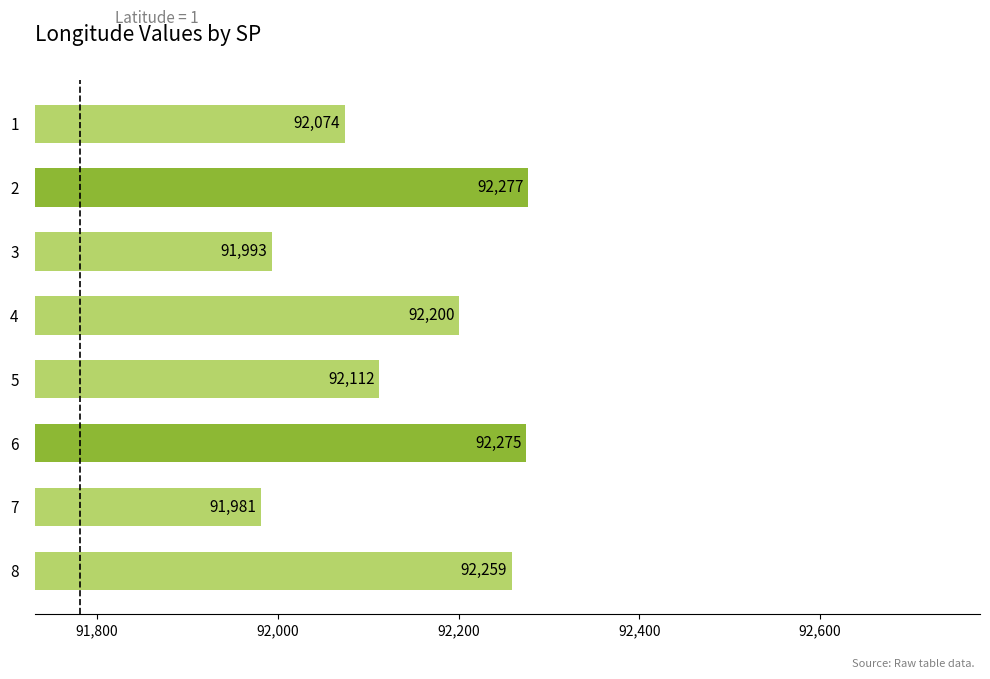

What is the maximum value shown in the chart?

92277.0